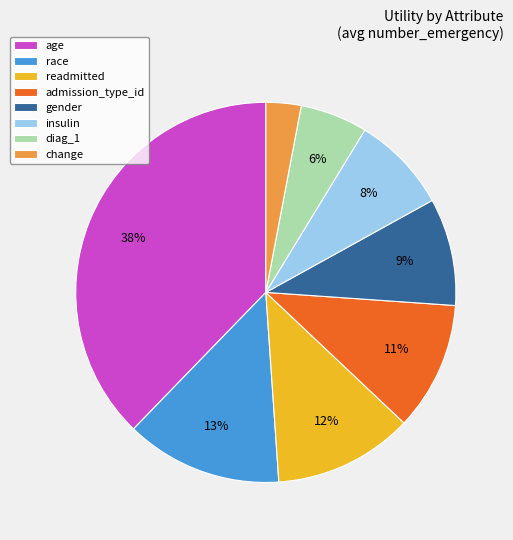

Is the sum of diag_1 and change greater than half?

No